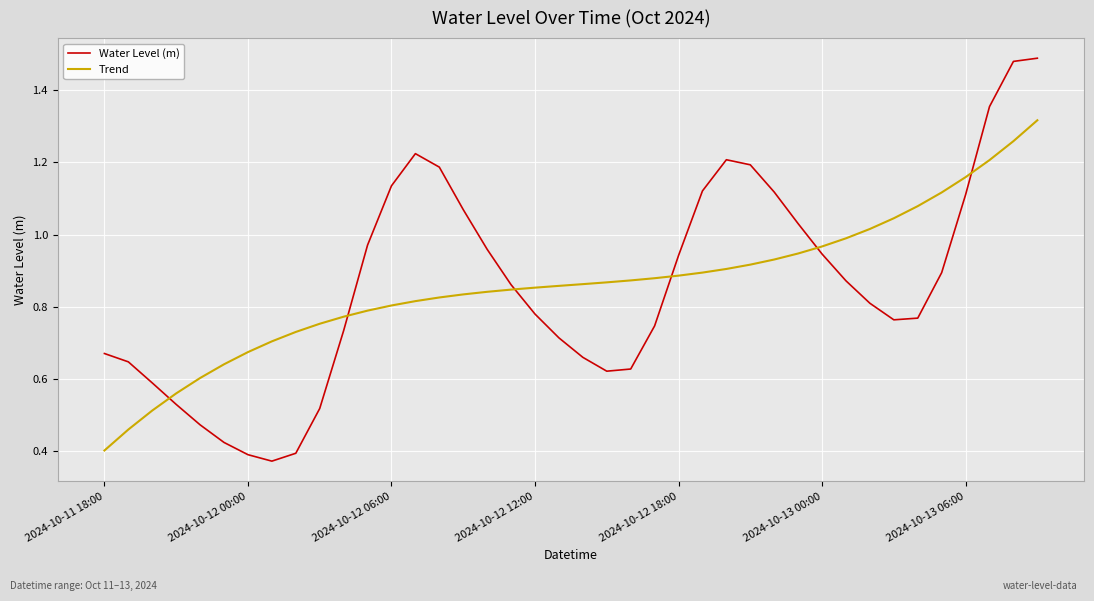

Which series has the largest range (max minus min)?

Water Level (m)